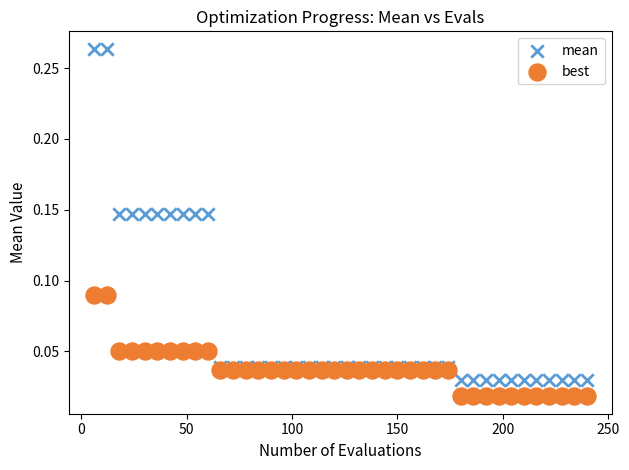

What are all the series names shown in the legend?

mean, best